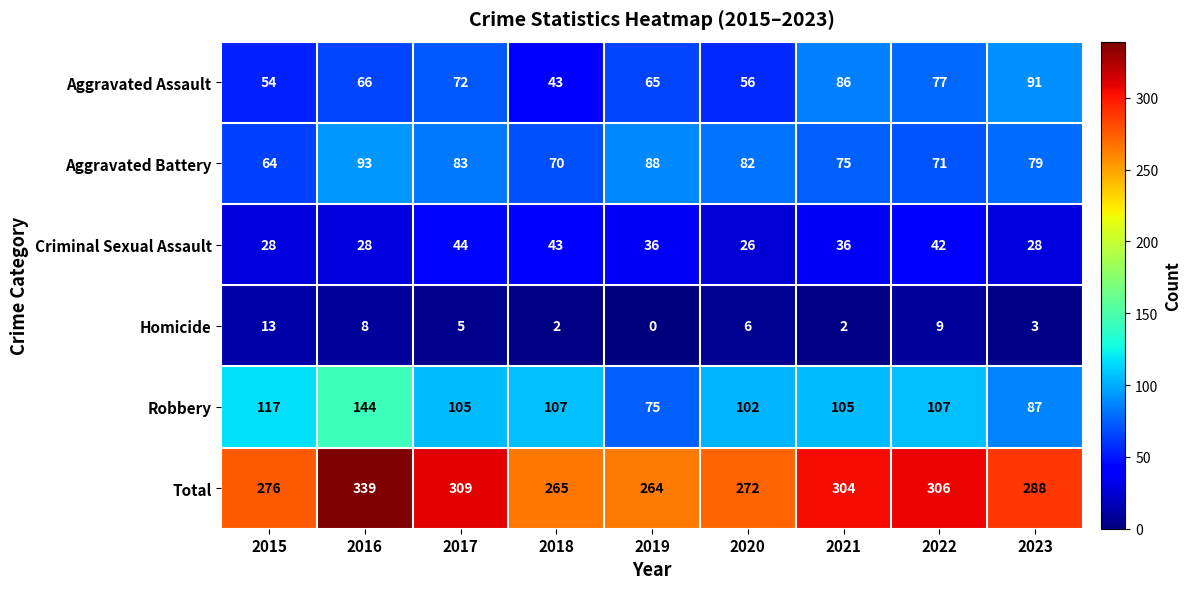

Count the number of categories in the chart.

9